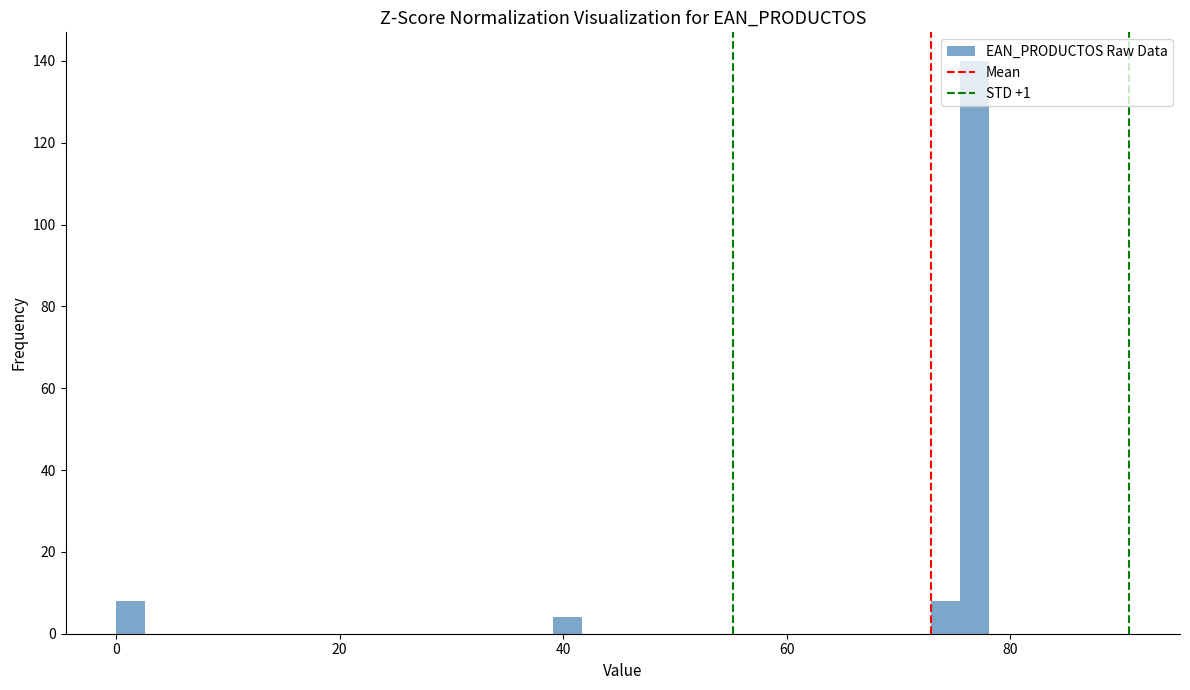

Read against the x-axis, roughly where is the centre of the tallest bar?

76